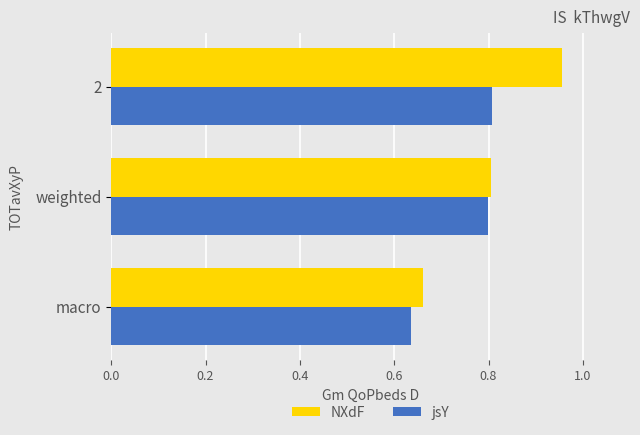

Rank the series by their maximum value, from lowest to highest.

jsY, NXdF